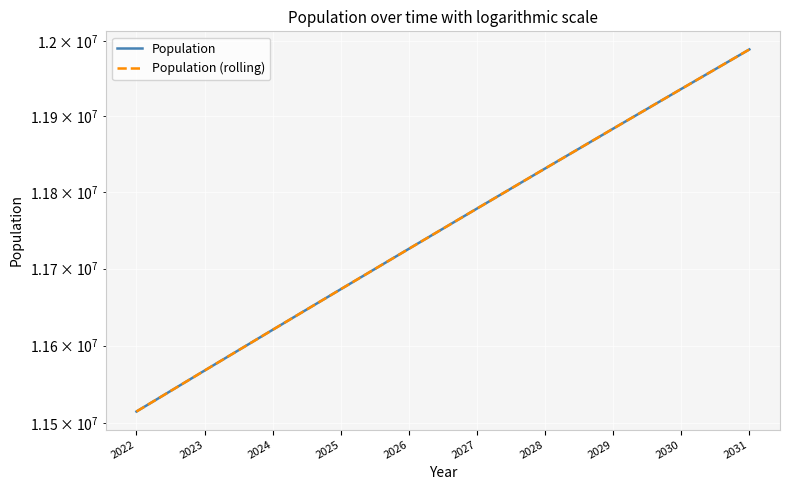

Reading right to left, extract all data points from this chart.

Population: 11989057	11936405	11883753	11831114	11778461	11725812	11673165	11620523	11567895	11515261
Population (rolling): 11989057	11936405	11883753	11831114	11778461	11725812	11673165	11620523	11567895	11515261